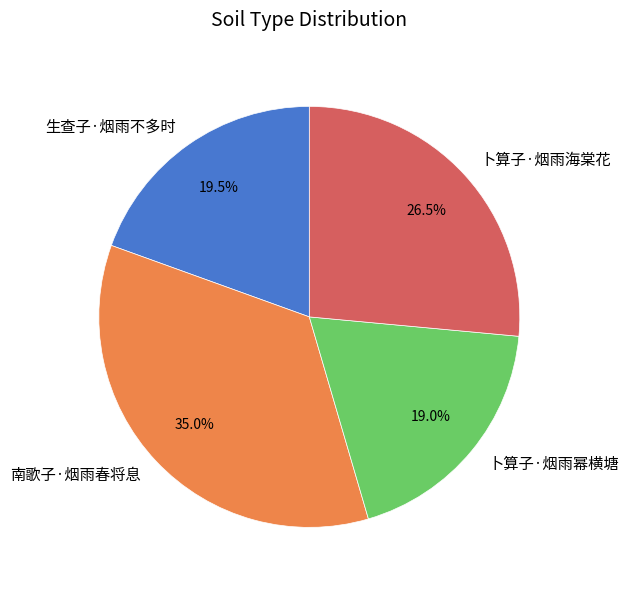

Does 卜算子·烟雨幂横塘 represent more than half of the total?

No